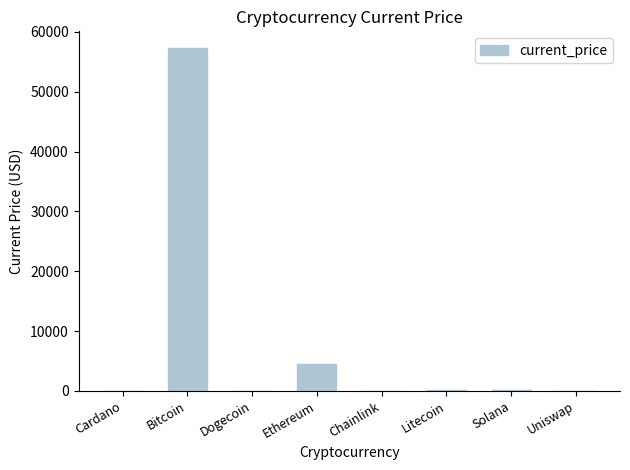

What is the change in value from Bitcoin to Ethereum?

-52780.0